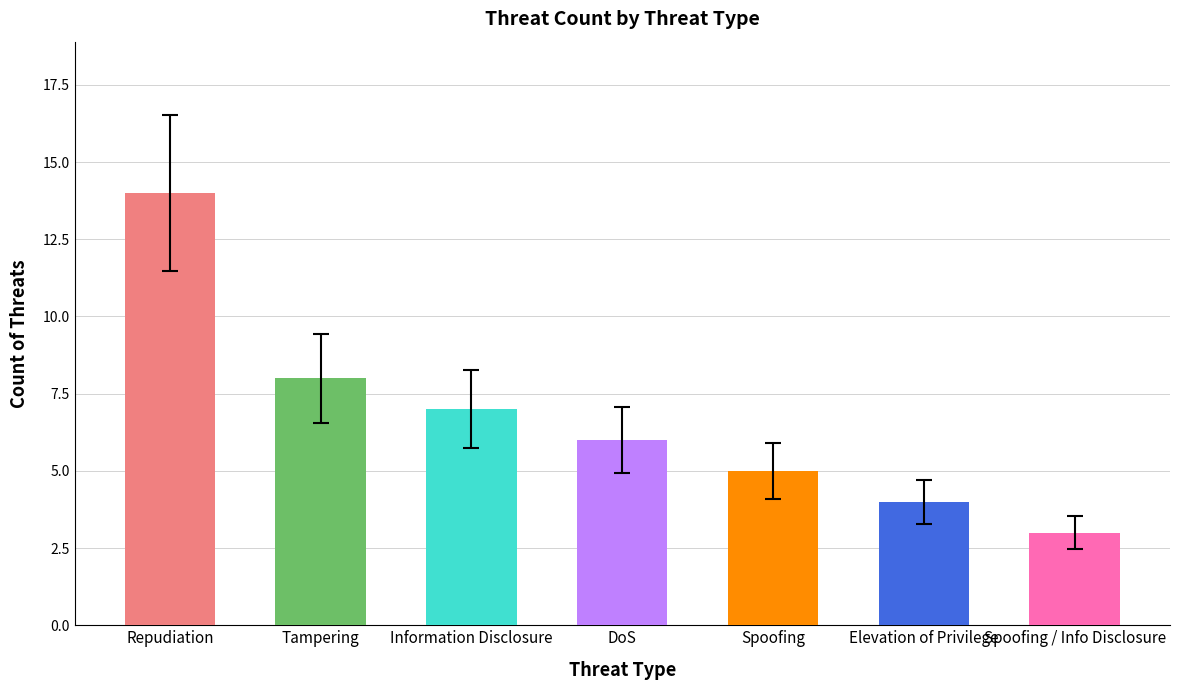

What is the label of the 4th bar from the left?

DoS